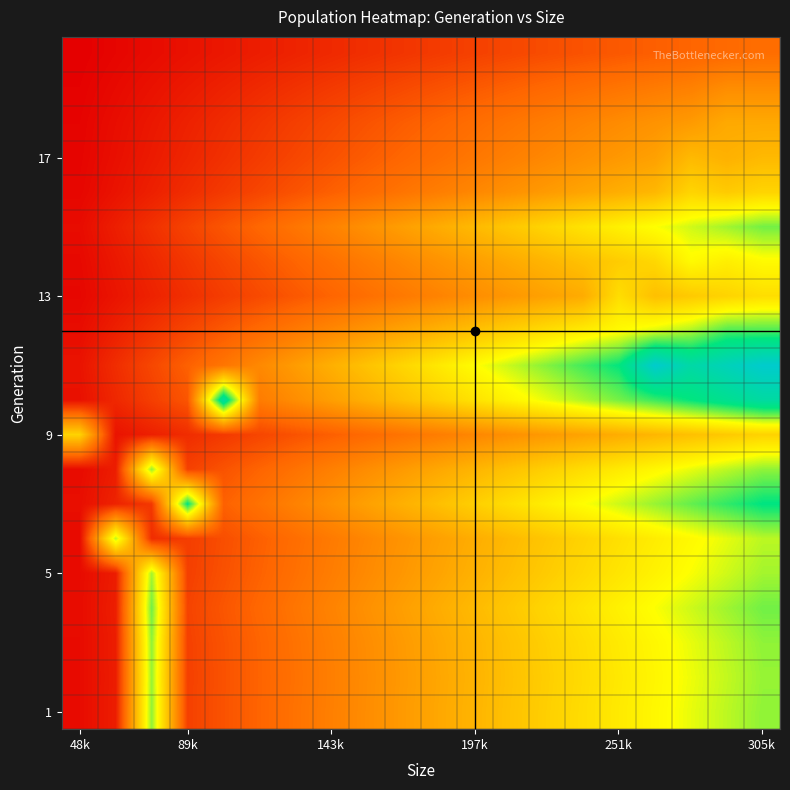

How many data points does each series have?

20